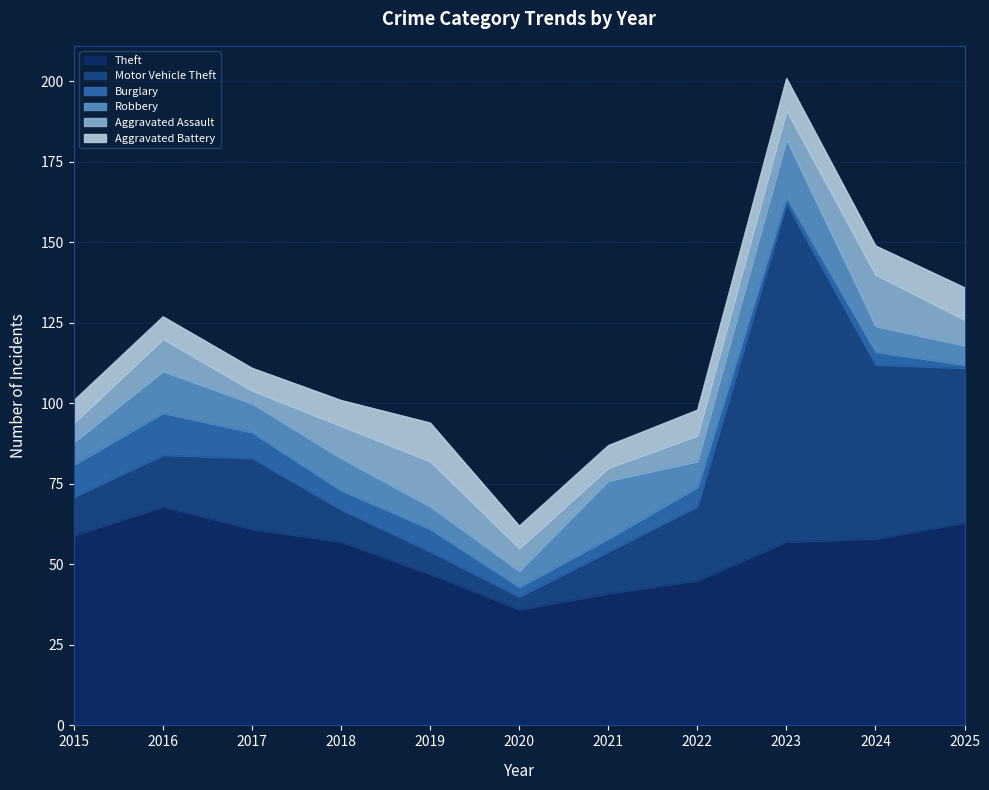

Does the chart have visible grid lines?

Yes